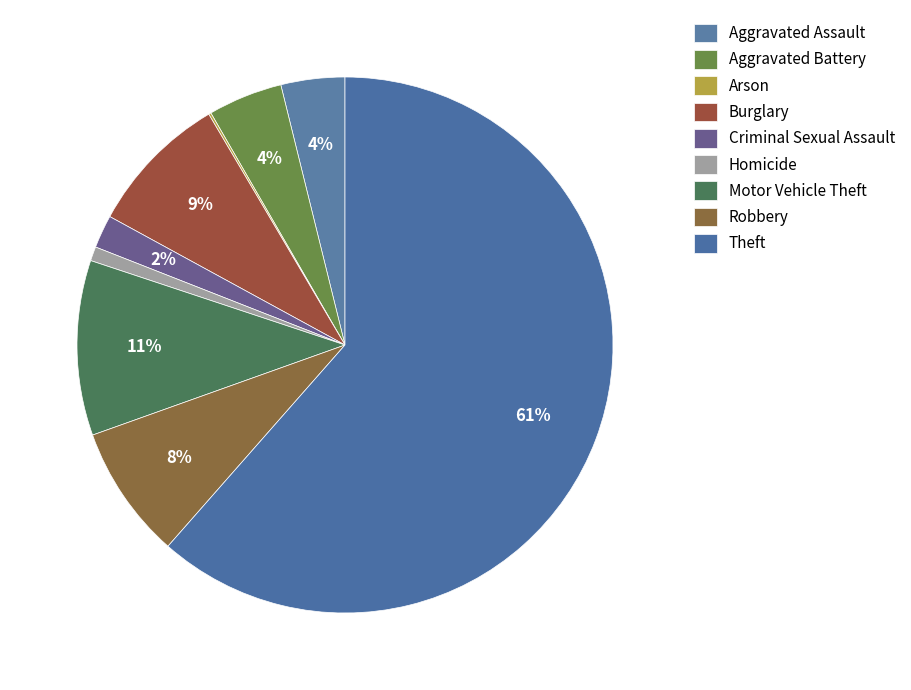

Rank the categories by value from highest to lowest.

Theft, Motor Vehicle Theft, Burglary, Robbery, Aggravated Battery, Aggravated Assault, Criminal Sexual Assault, Homicide, Arson